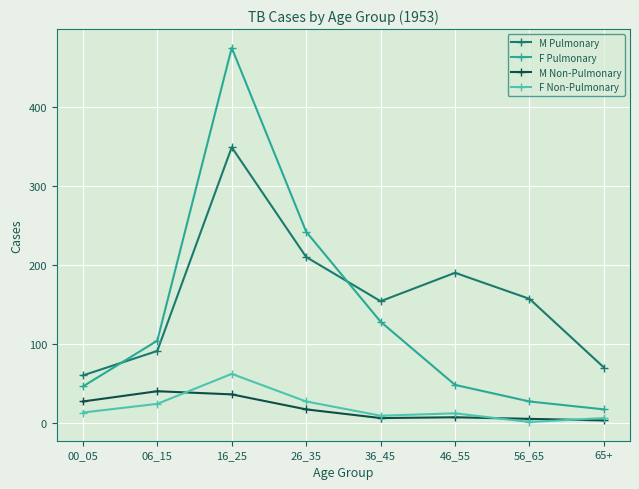

What is the smallest value displayed?

1